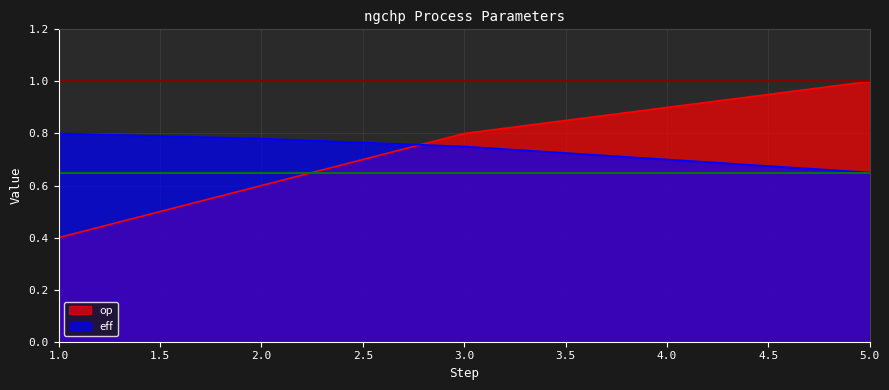

What is the sum of all op values?

3.7